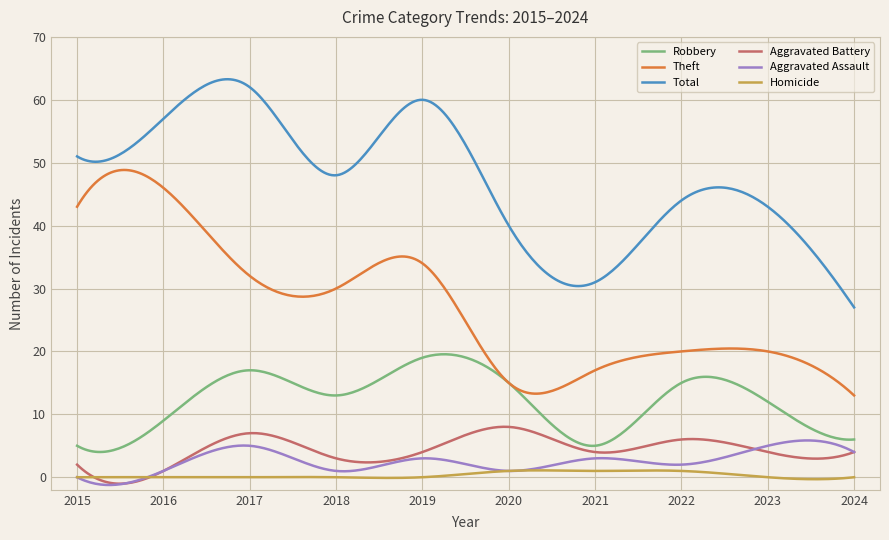

What is the highest value of the Aggravated Assault series?

5.8